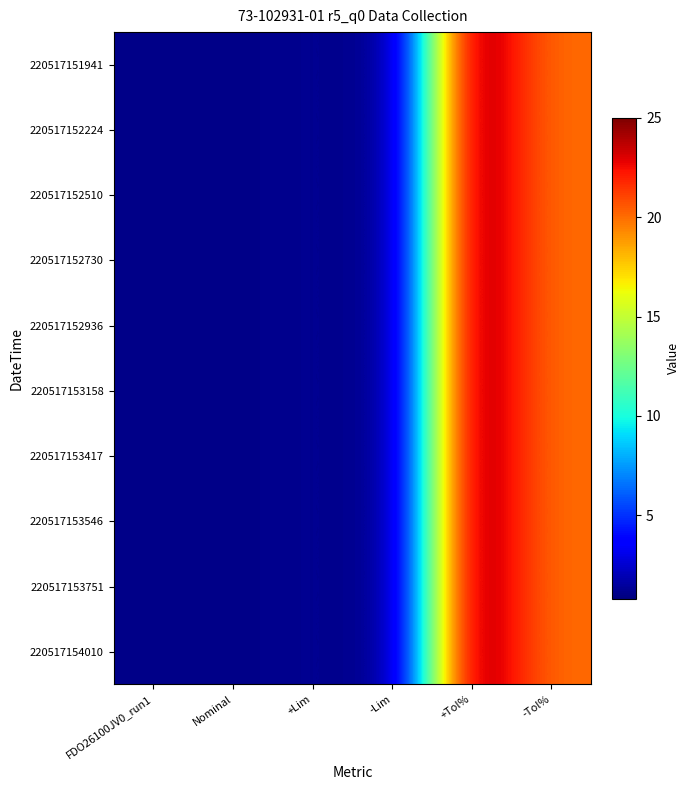

Reading left to right, what are all the values shown in this chart?

220517151941: FDO26100JV0_run1=1.0	Nominal=1.0	+Lim=1.2	-Lim=0.8	+Tol%=25.0	-Tol%=20.0
220517152224: FDO26100JV0_run1=1.0	Nominal=1.0	+Lim=1.2	-Lim=0.8	+Tol%=25.0	-Tol%=20.0
220517152510: FDO26100JV0_run1=1.0	Nominal=1.0	+Lim=1.2	-Lim=0.8	+Tol%=25.0	-Tol%=20.0
220517152730: FDO26100JV0_run1=1.0	Nominal=1.0	+Lim=1.2	-Lim=0.8	+Tol%=25.0	-Tol%=20.0
220517152936: FDO26100JV0_run1=1.0	Nominal=1.0	+Lim=1.2	-Lim=0.8	+Tol%=25.0	-Tol%=20.0
220517153158: FDO26100JV0_run1=1.0	Nominal=1.0	+Lim=1.2	-Lim=0.8	+Tol%=25.0	-Tol%=20.0
220517153417: FDO26100JV0_run1=1.0	Nominal=1.0	+Lim=1.2	-Lim=0.8	+Tol%=25.0	-Tol%=20.0
220517153546: FDO26100JV0_run1=1.0	Nominal=1.0	+Lim=1.2	-Lim=0.8	+Tol%=25.0	-Tol%=20.0
220517153751: FDO26100JV0_run1=1.0	Nominal=1.0	+Lim=1.2	-Lim=0.8	+Tol%=25.0	-Tol%=20.0
220517154010: FDO26100JV0_run1=1.0	Nominal=1.0	+Lim=1.2	-Lim=0.8	+Tol%=25.0	-Tol%=20.0